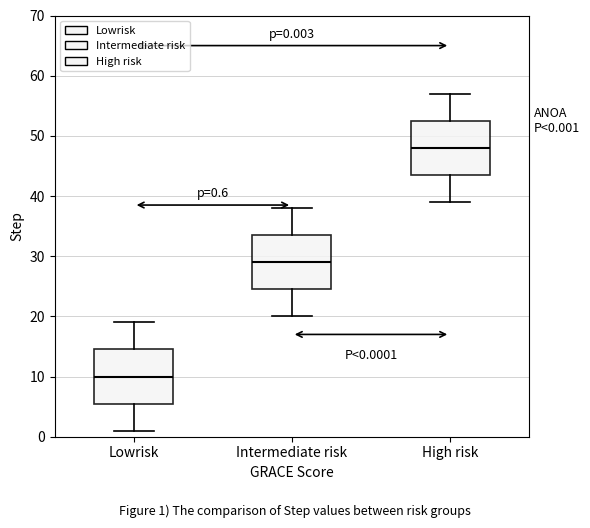

Which box has the highest median line?

High risk